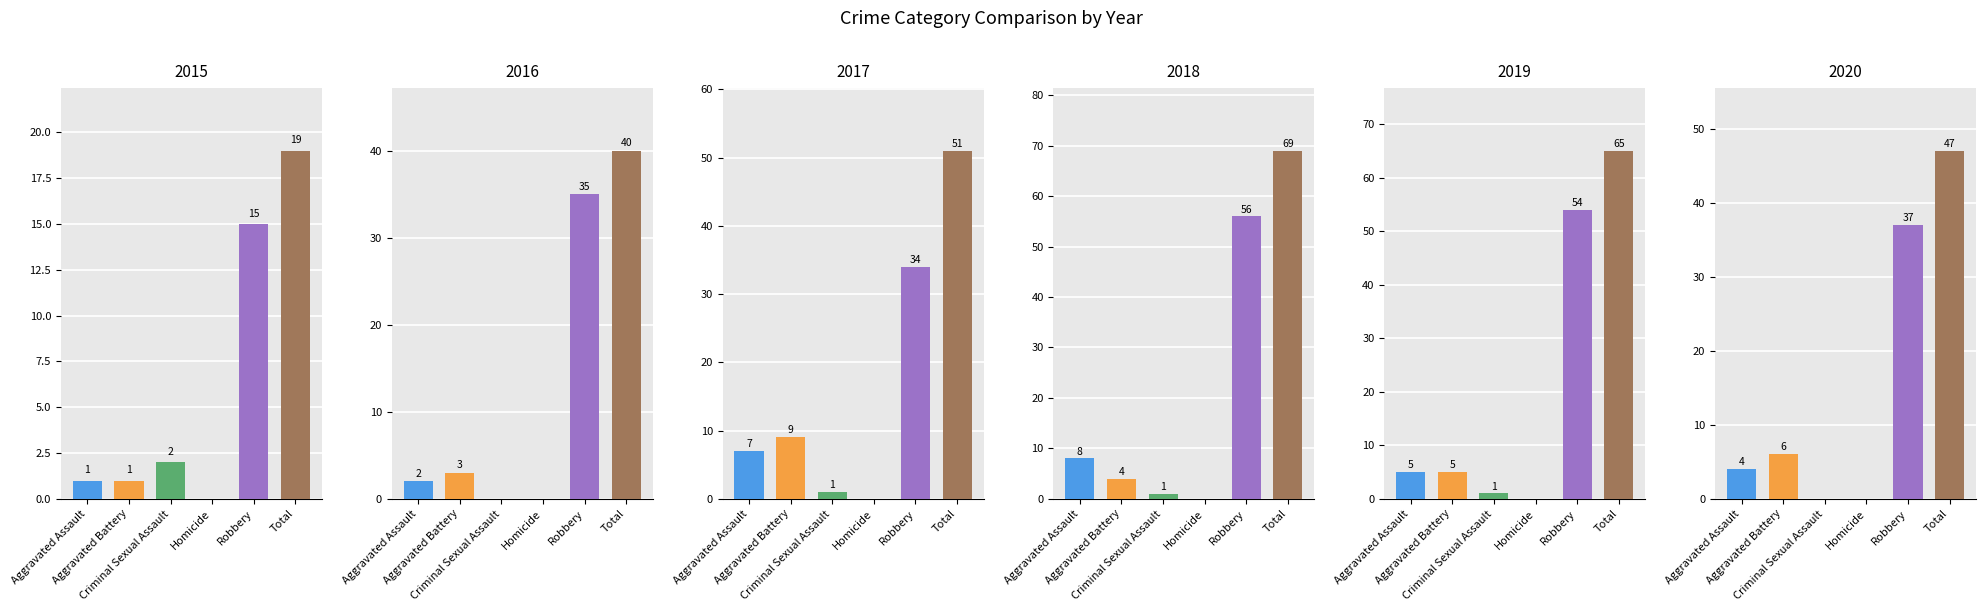

Reading left to right, what are all the values shown in this chart?

2015: 1	1	2	0	15	19
2016: 2	3	0	0	35	40
2017: 7	9	1	0	34	51
2018: 8	4	1	0	56	69
2019: 5	5	1	0	54	65
2020: 4	6	0	0	37	47